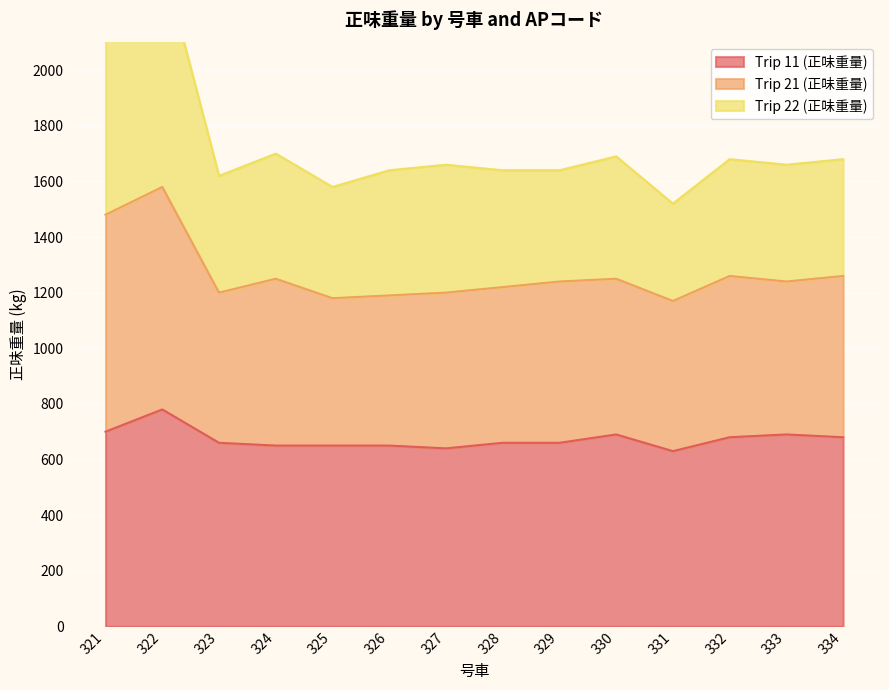

Where is the first local minimum for Trip 21 (正味重量)?

323